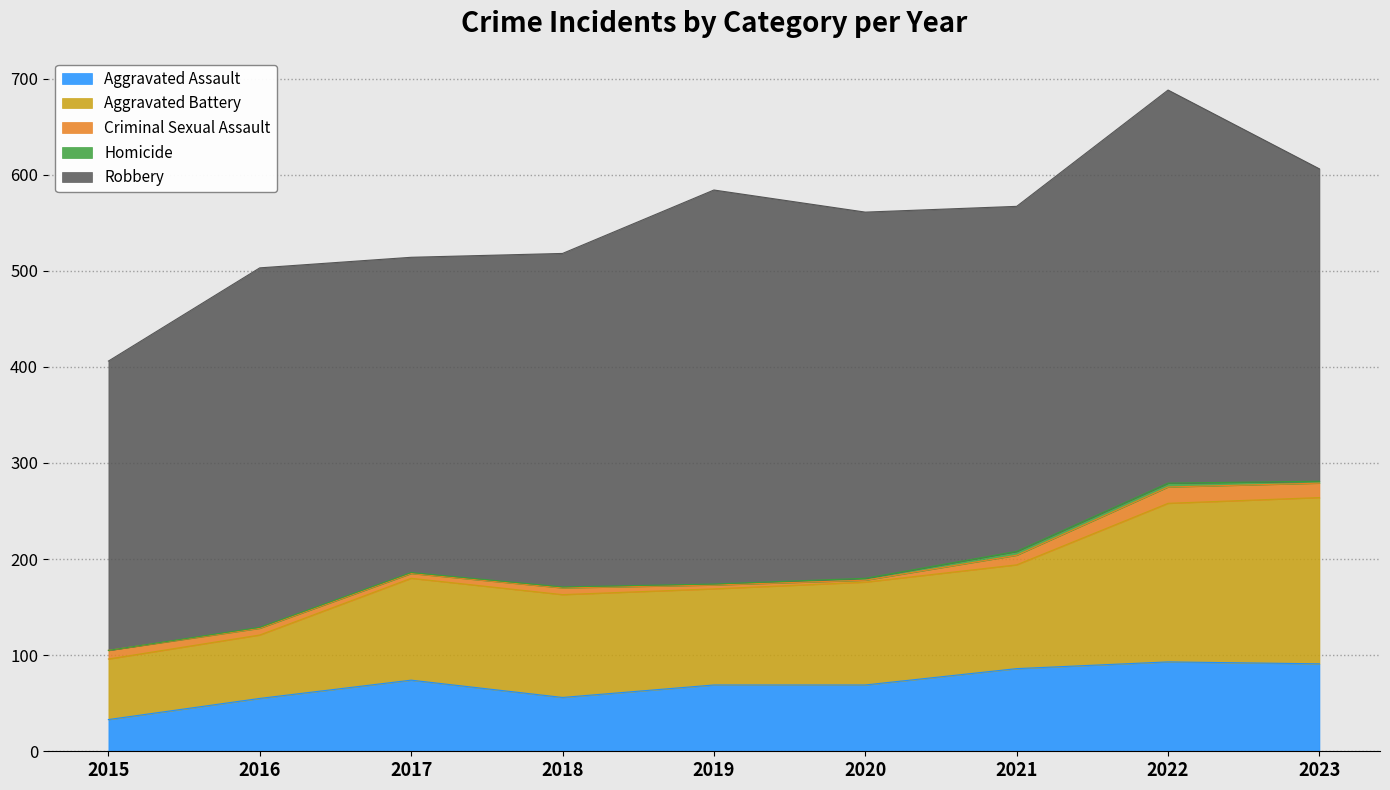

True or false: Robbery and Homicide cross at least once.

False